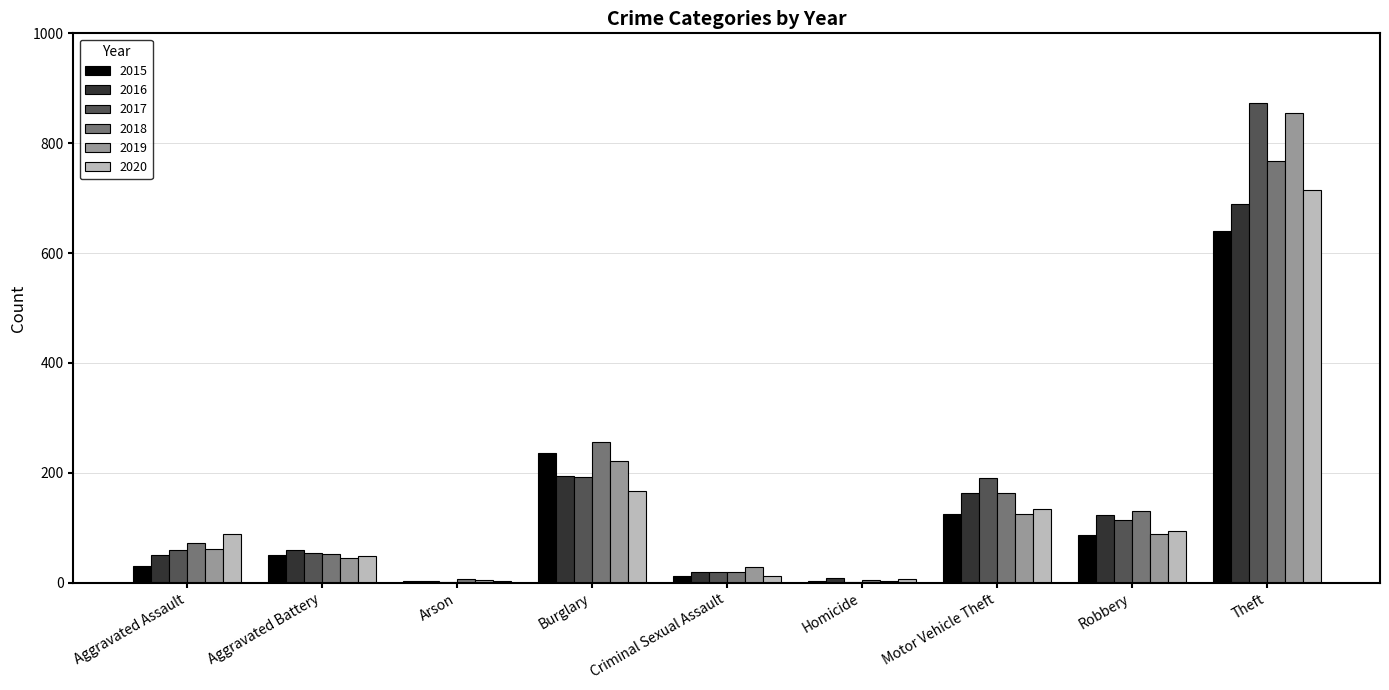

What is the maximum value shown in the chart?

873